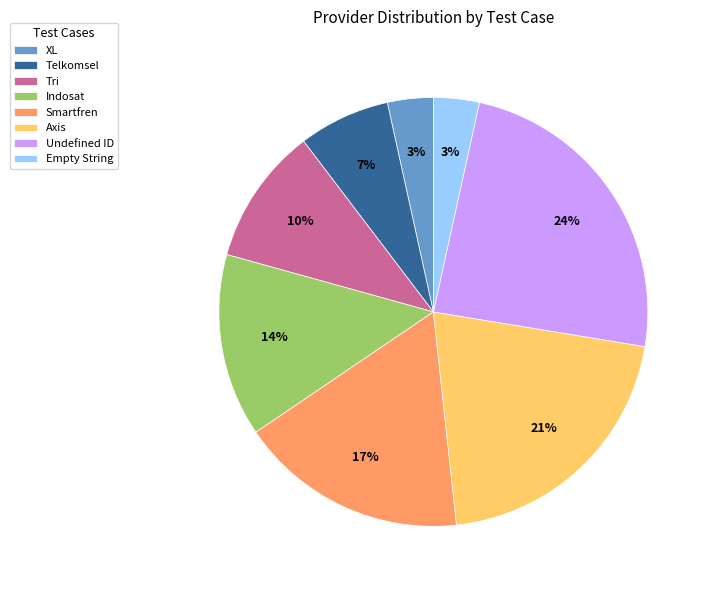

To the nearest percent, what is the difference between the largest and smallest slice percentages?

21%